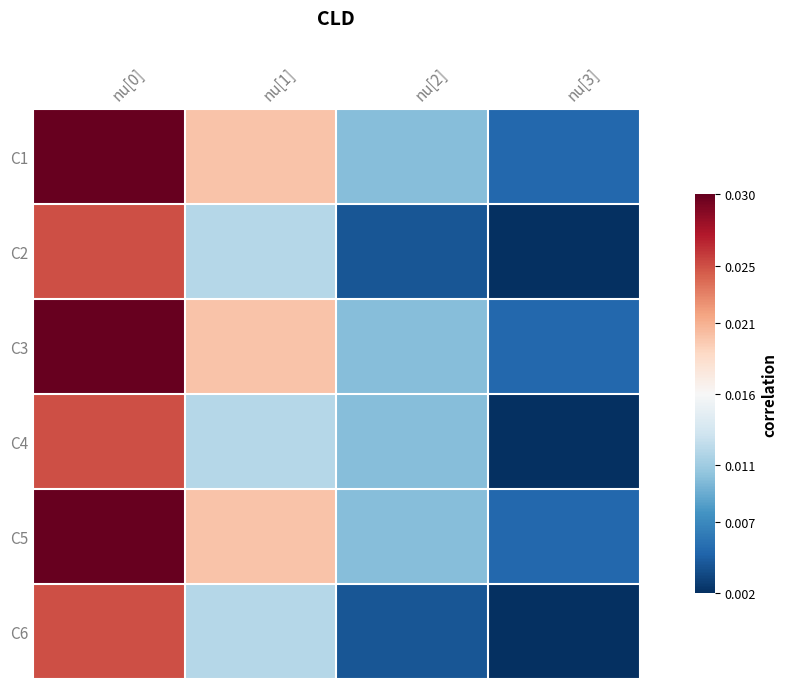

Between nu[1] and nu[3], which series saw the biggest shift?

C1